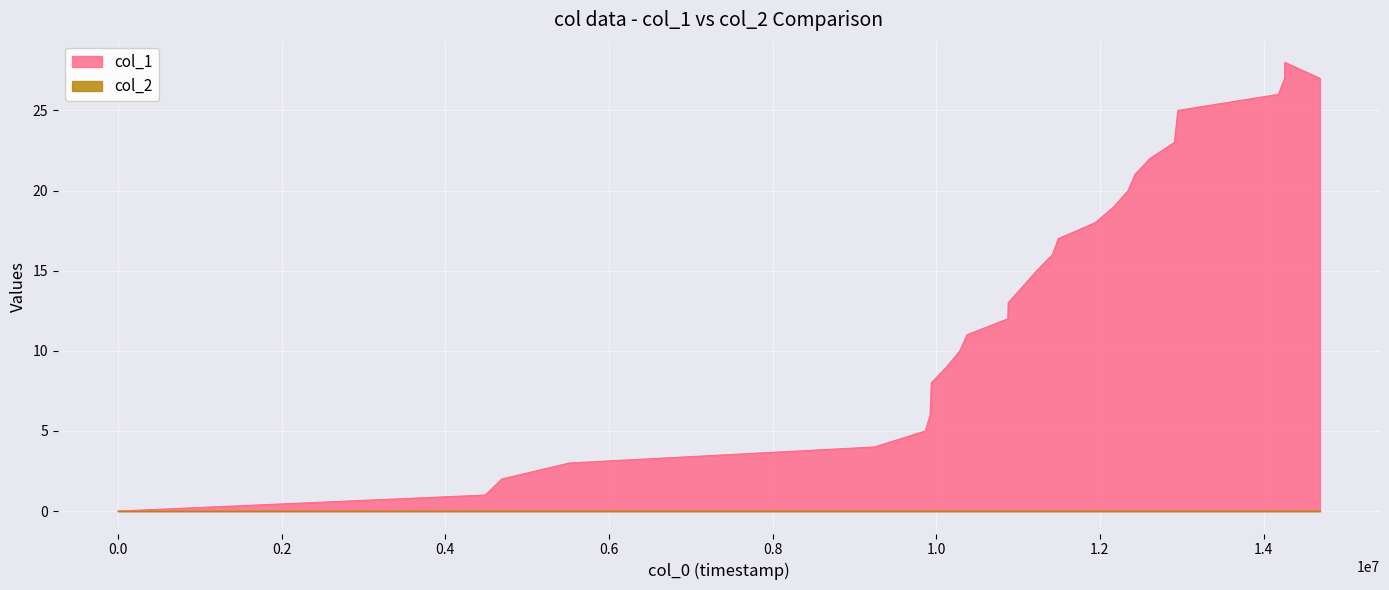

How many lines are shown in the chart?

2